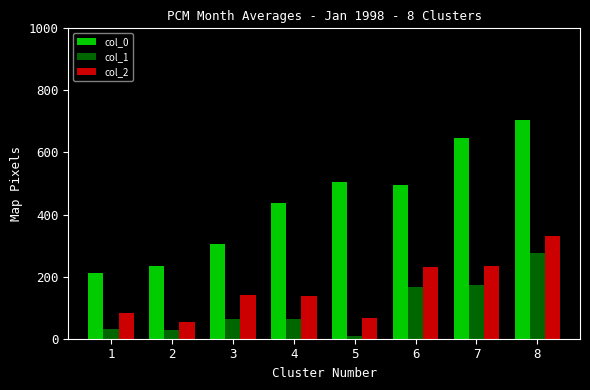

What is the sum of all col_0 values?

3538.9